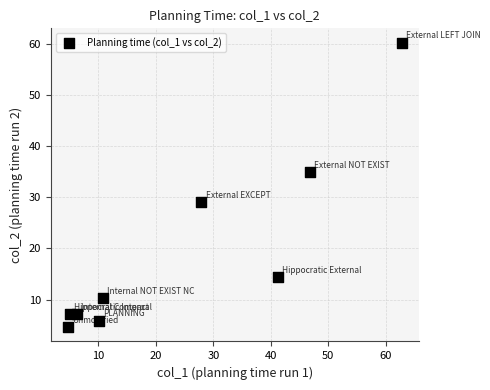

What is the range of X values (max minus min)?

58.2